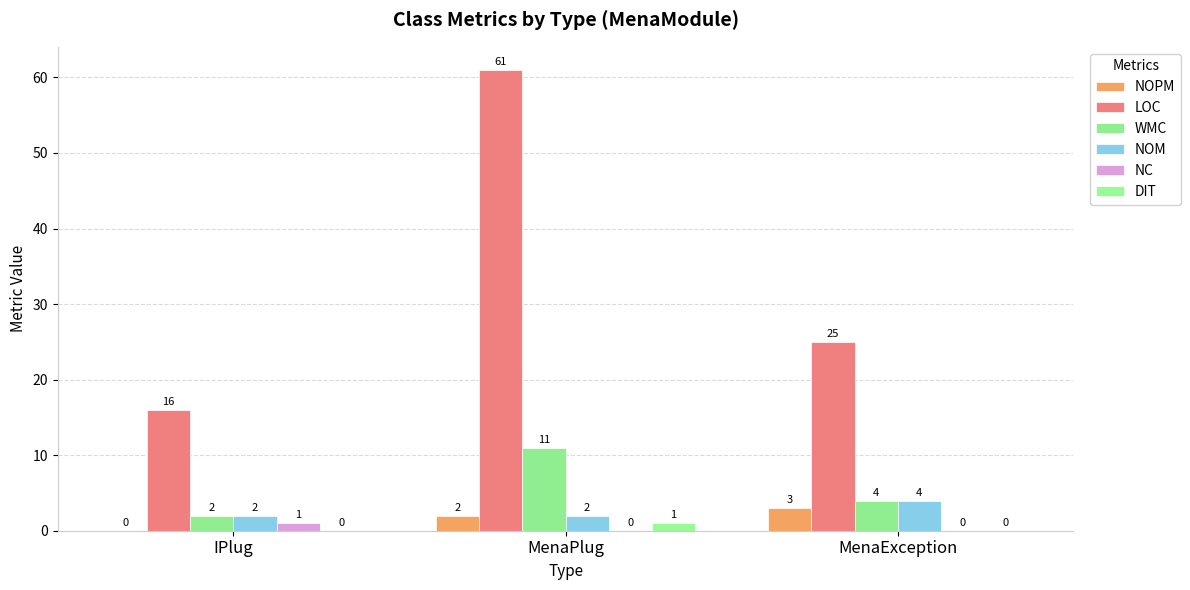

Rank the series by their maximum value, from lowest to highest.

NC, DIT, NOPM, NOM, WMC, LOC